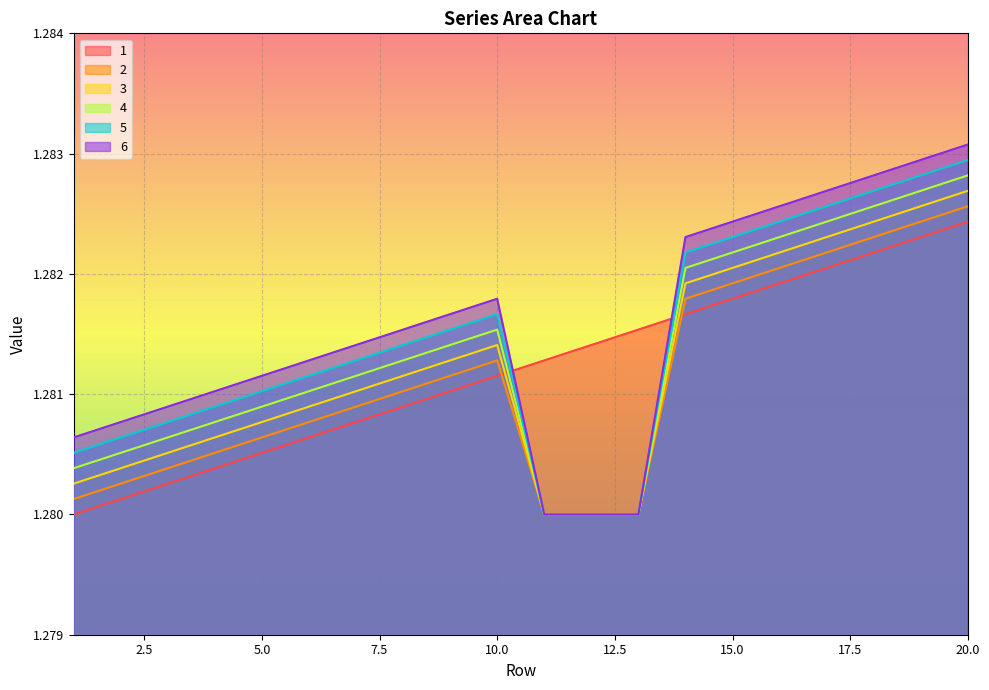

Is the value of 5 at 14 greater than the value of 4 at 14?

Yes